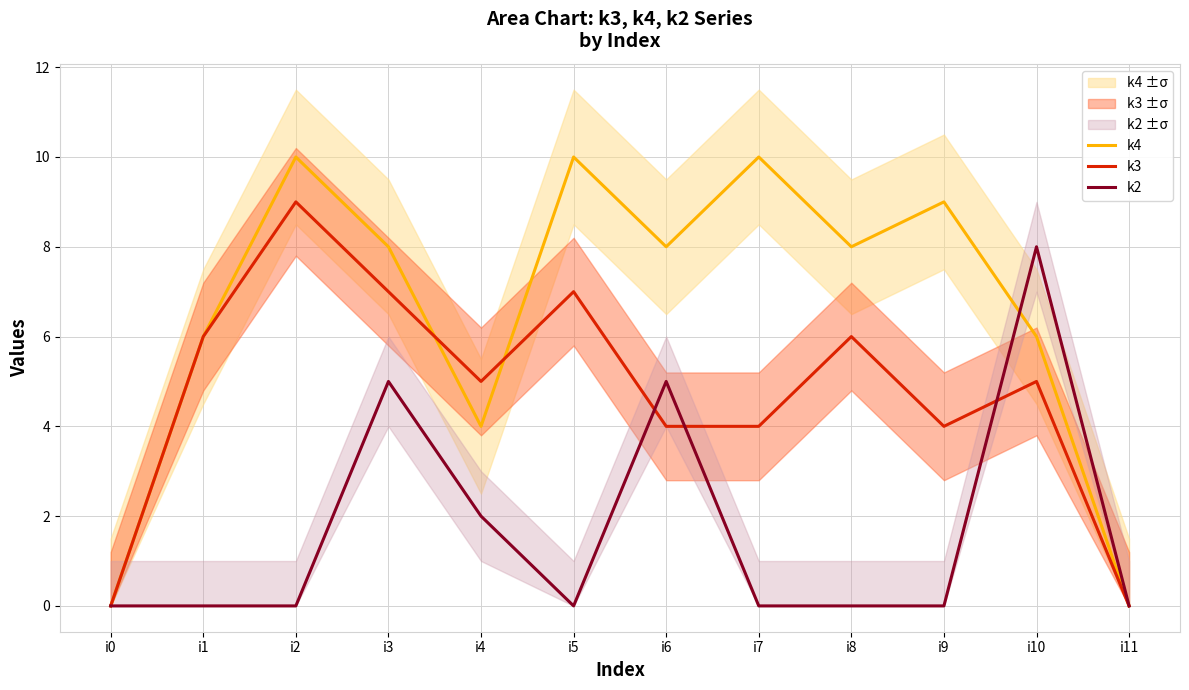

What are all the series names shown in the legend?

k4, k3, k2